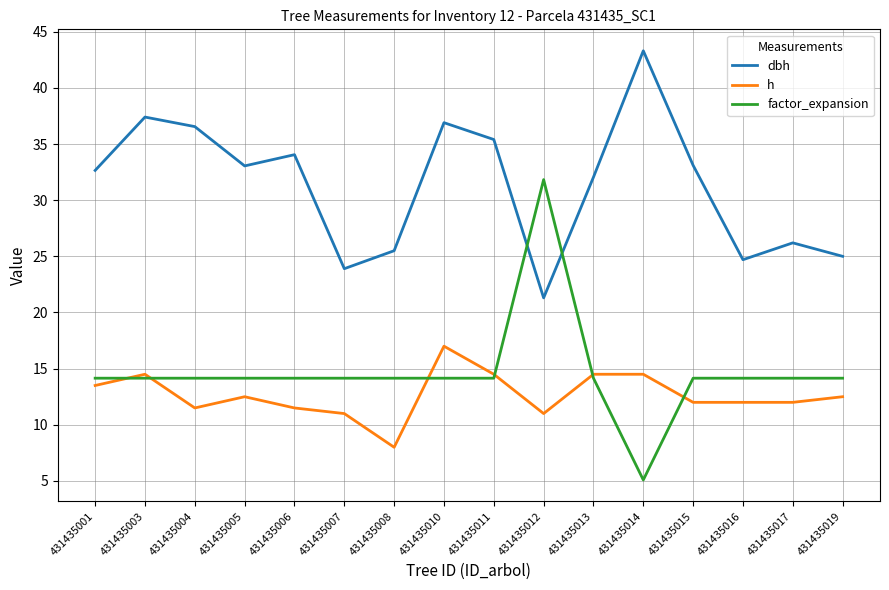

Where does the h series first go above 12?

431435001